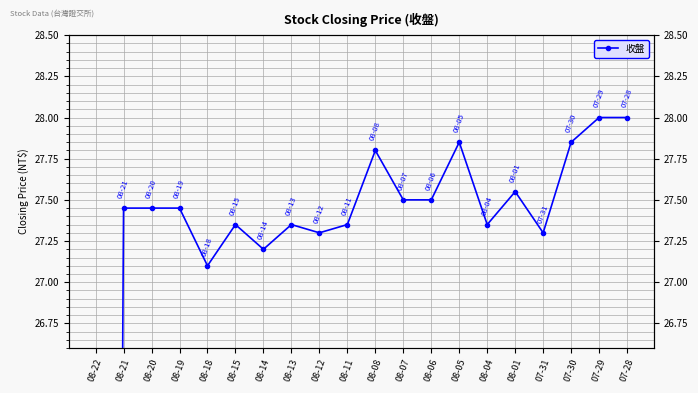

The chart shows a value of 27.4 at 08-20. True or false?

True